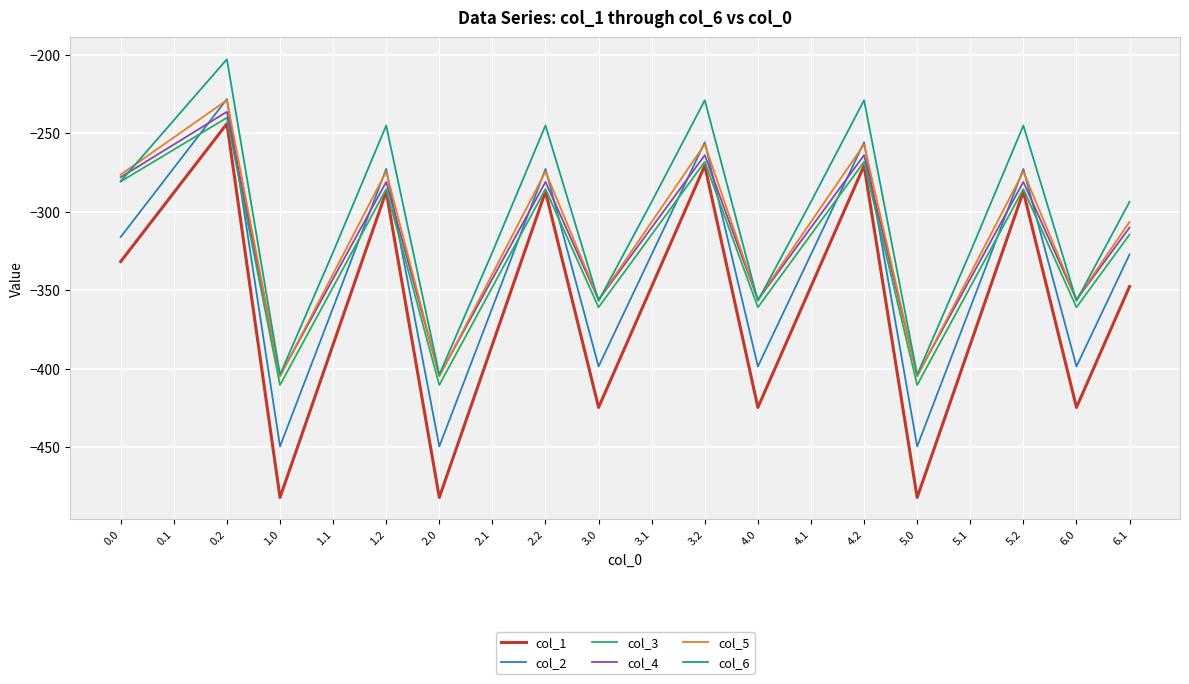

What is the difference between the highest and lowest values at 3.2?

41.7